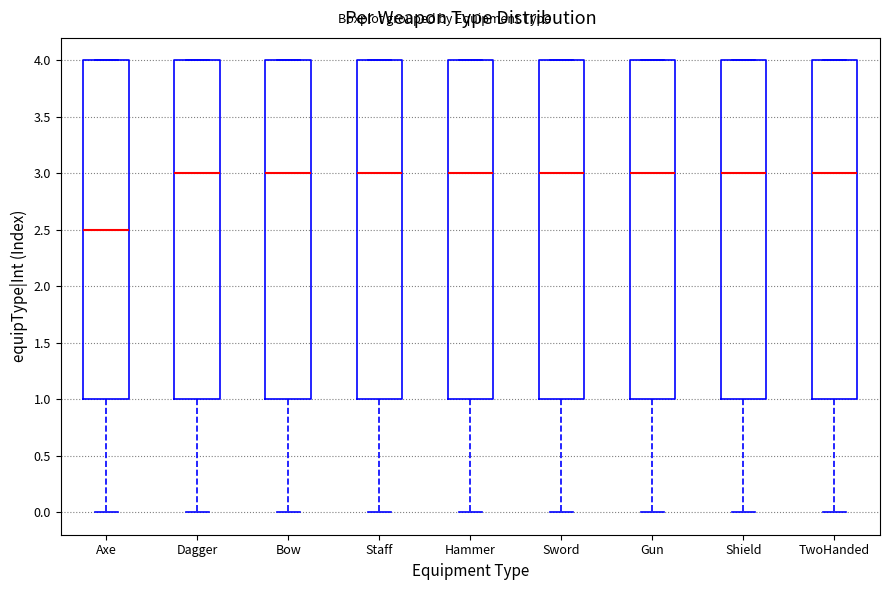

Where is the lower edge of the box for TwoHanded on the y-axis? The values are not printed on the chart, so give them approximately, as read against the axis.

1.0